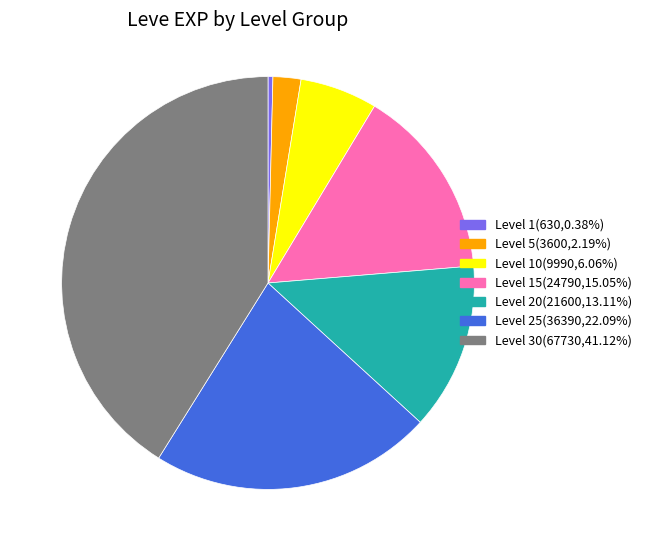

Approximately how many times larger is the value at Level 20(21600,13.11%) compared to Level 30(67730,41.12%)?

0.3